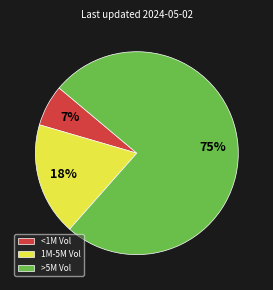

Approximately how many times larger is the value at <1M Vol compared to 1M-5M Vol?

0.4